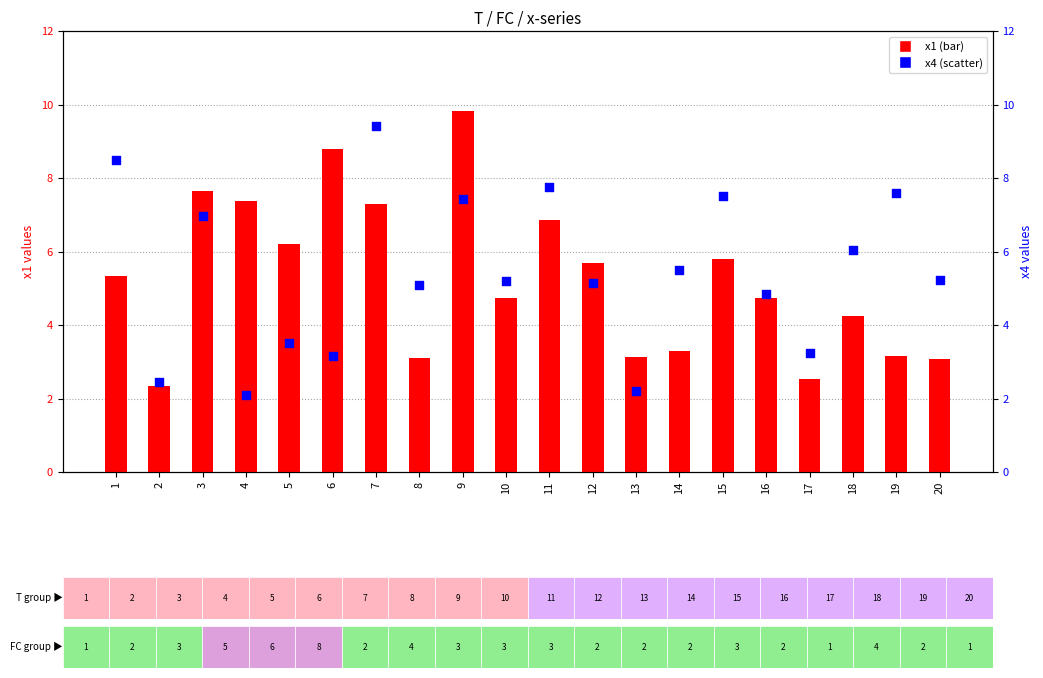

Which series has the largest Y range (max minus min)?

x1